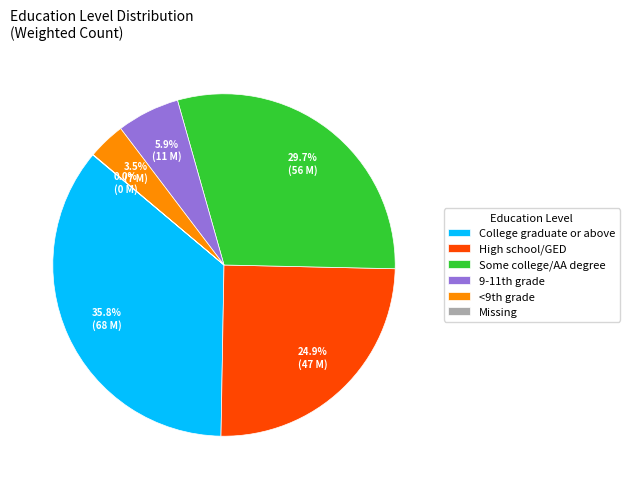

Does College graduate or above represent more than half of the total?

No